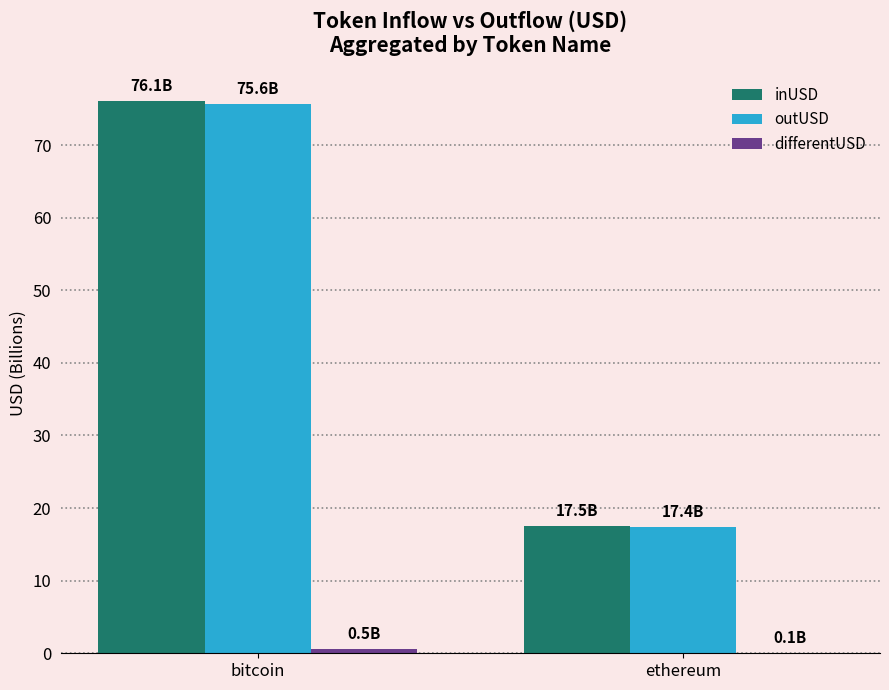

The value of inUSD at bitcoin is 76.1. True or false?

True